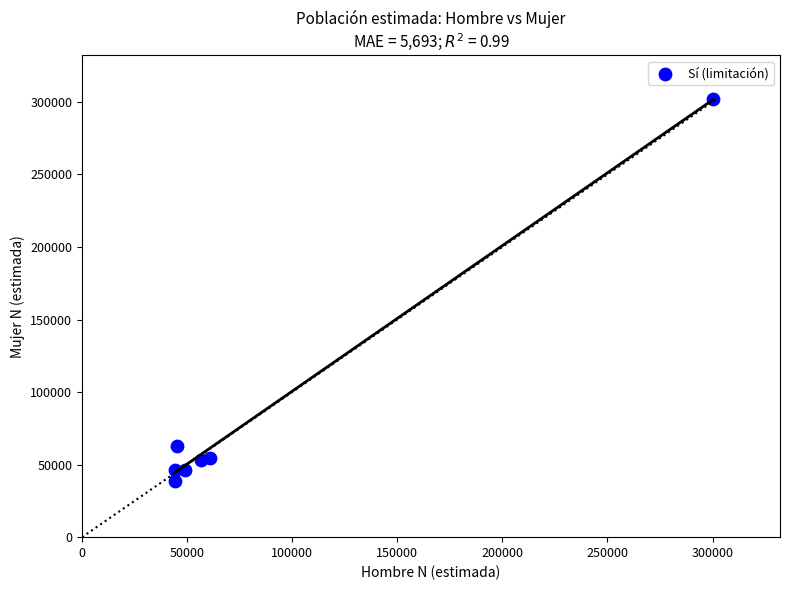

What Y value in the scatter plot is closest to 170224?

62998